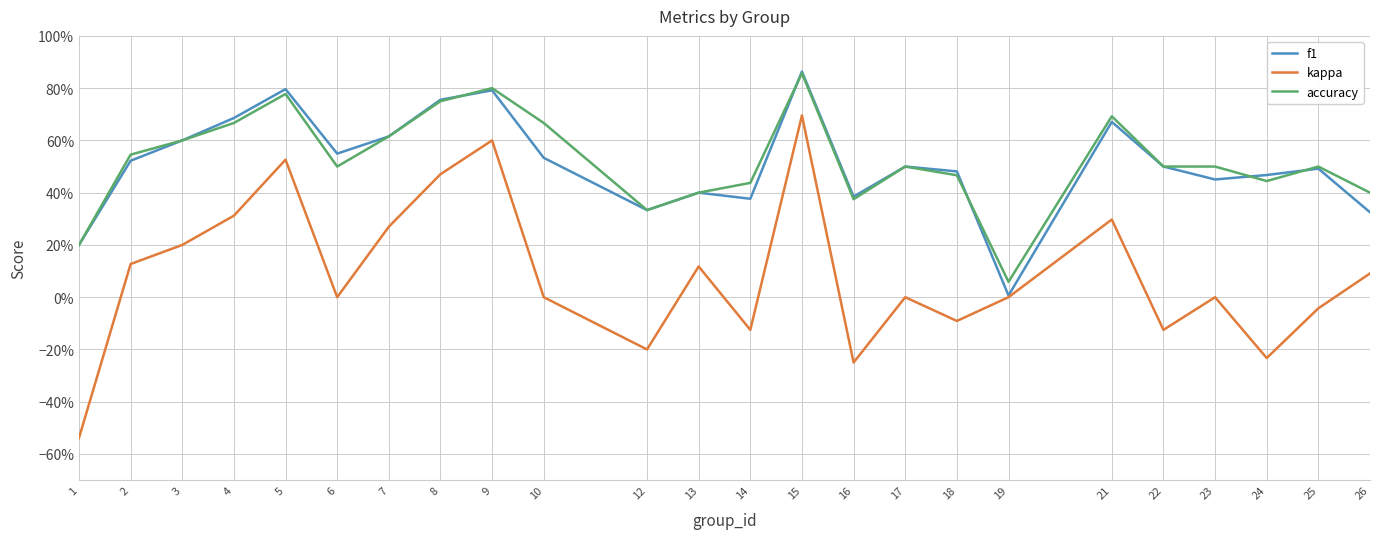

What is the smallest value displayed?

-0.5